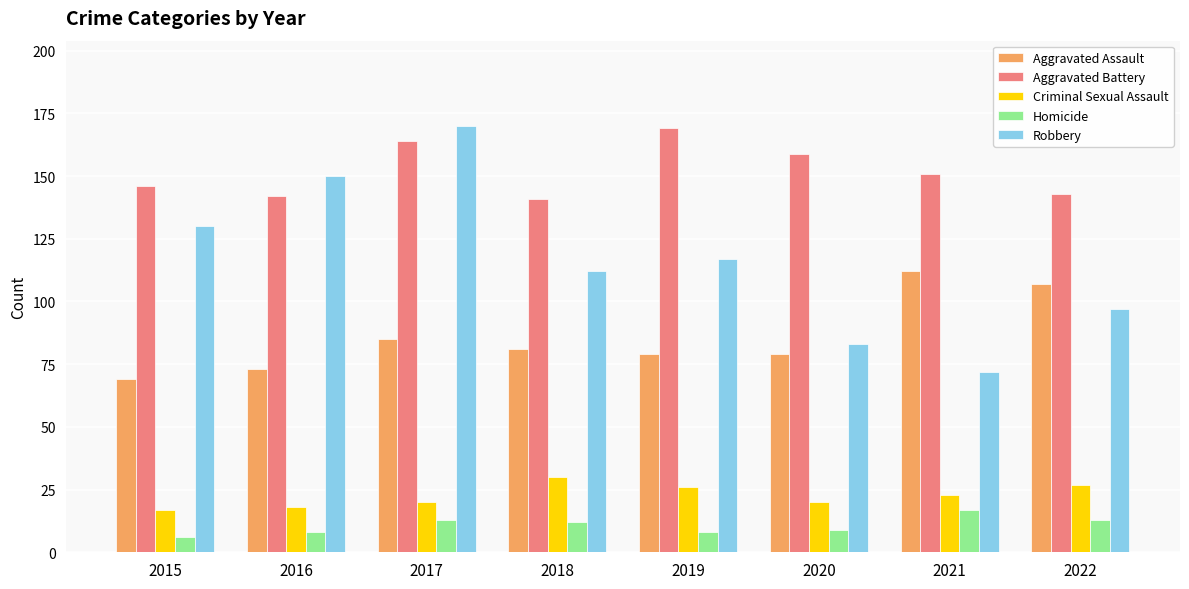

The value of Homicide at 2016 is 8. True or false?

True